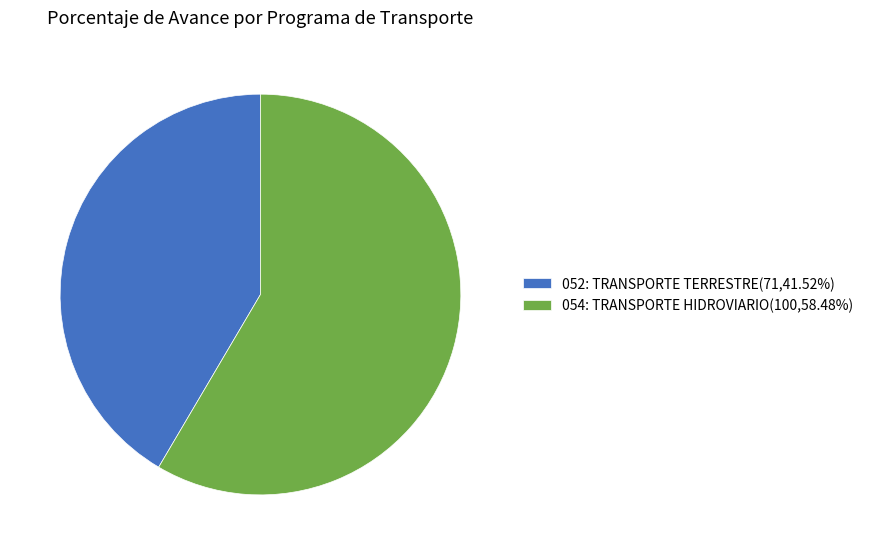

Is the sum of 054: TRANSPORTE HIDROVIARIO(100,58.48%) and 052: TRANSPORTE TERRESTRE(71,41.52%) greater than half?

Yes